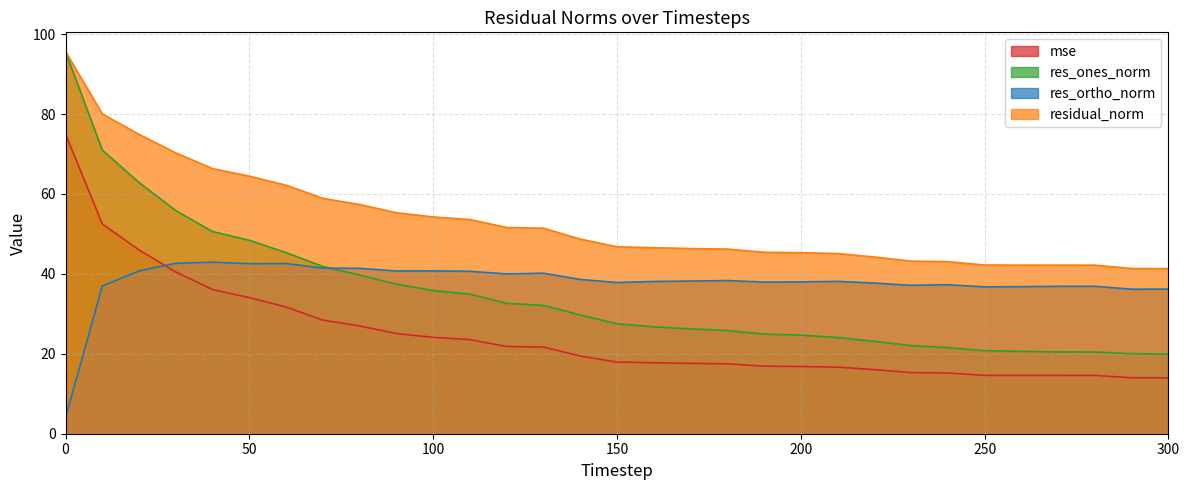

What is the value of the res_ortho_norm point at the 14th from the left?

40.2